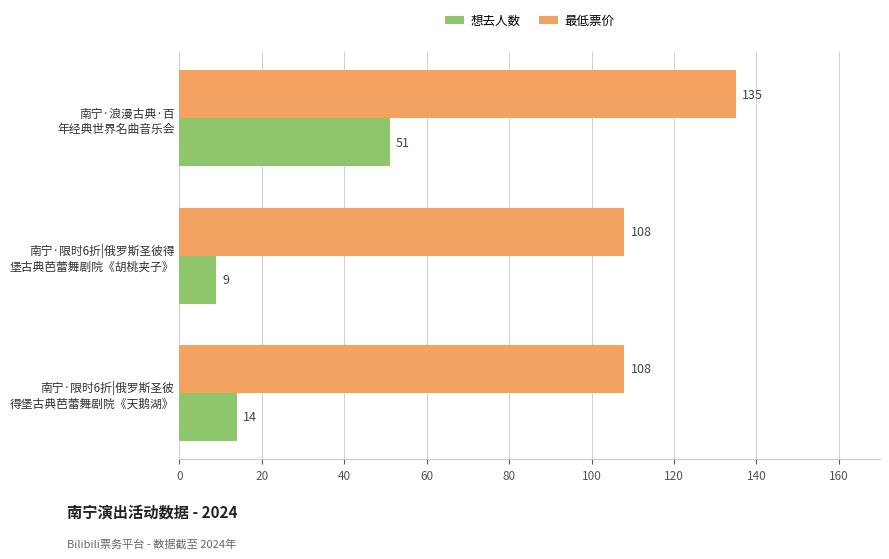

Which series has the largest total across all categories?

最低票价